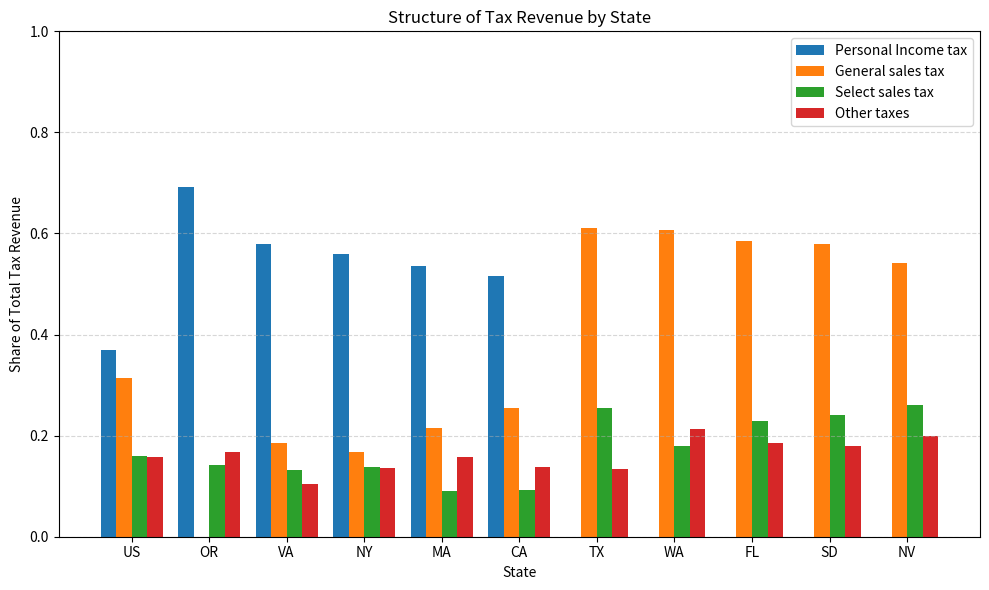

What are all the series names shown in the legend?

Personal Income tax, General sales tax, Select sales tax, Other taxes